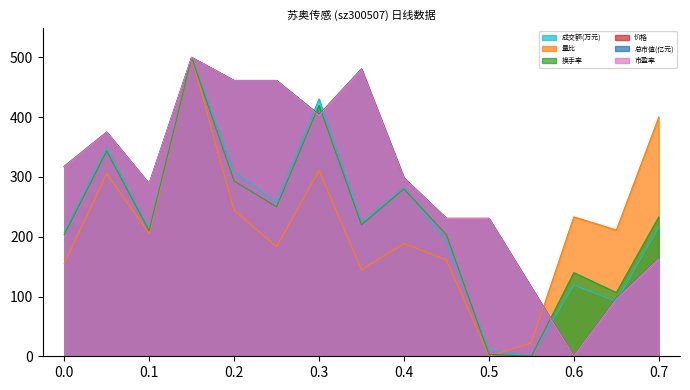

In 价格, how many points are lower than both neighbors (excluding endpoints)?

3